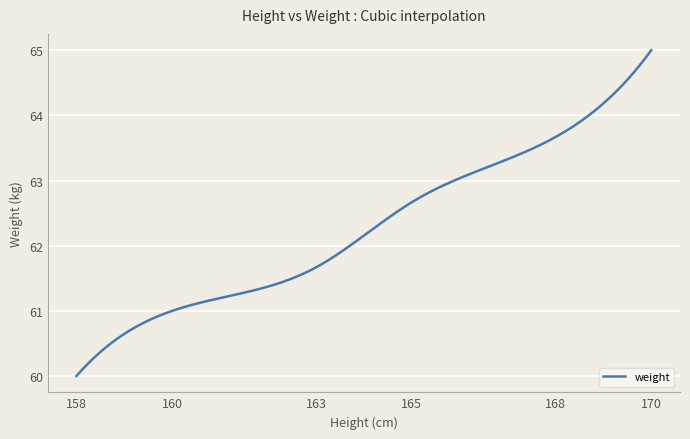

What is the difference between the maximum and minimum values?

5.0